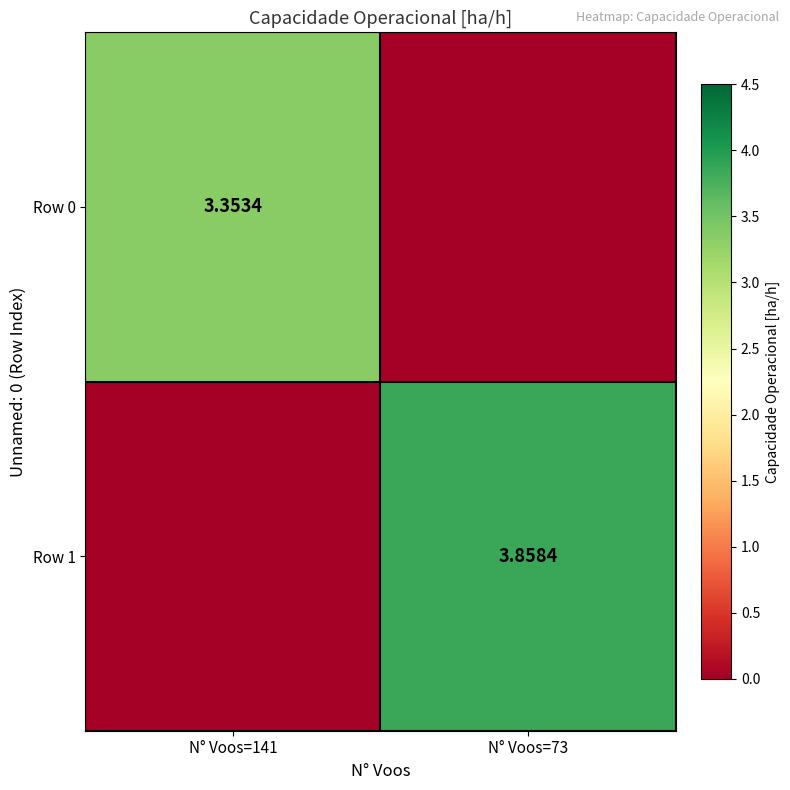

Is the value of Row 1 at N° Voos=73 greater than the value of Row 0 at N° Voos=141?

Yes